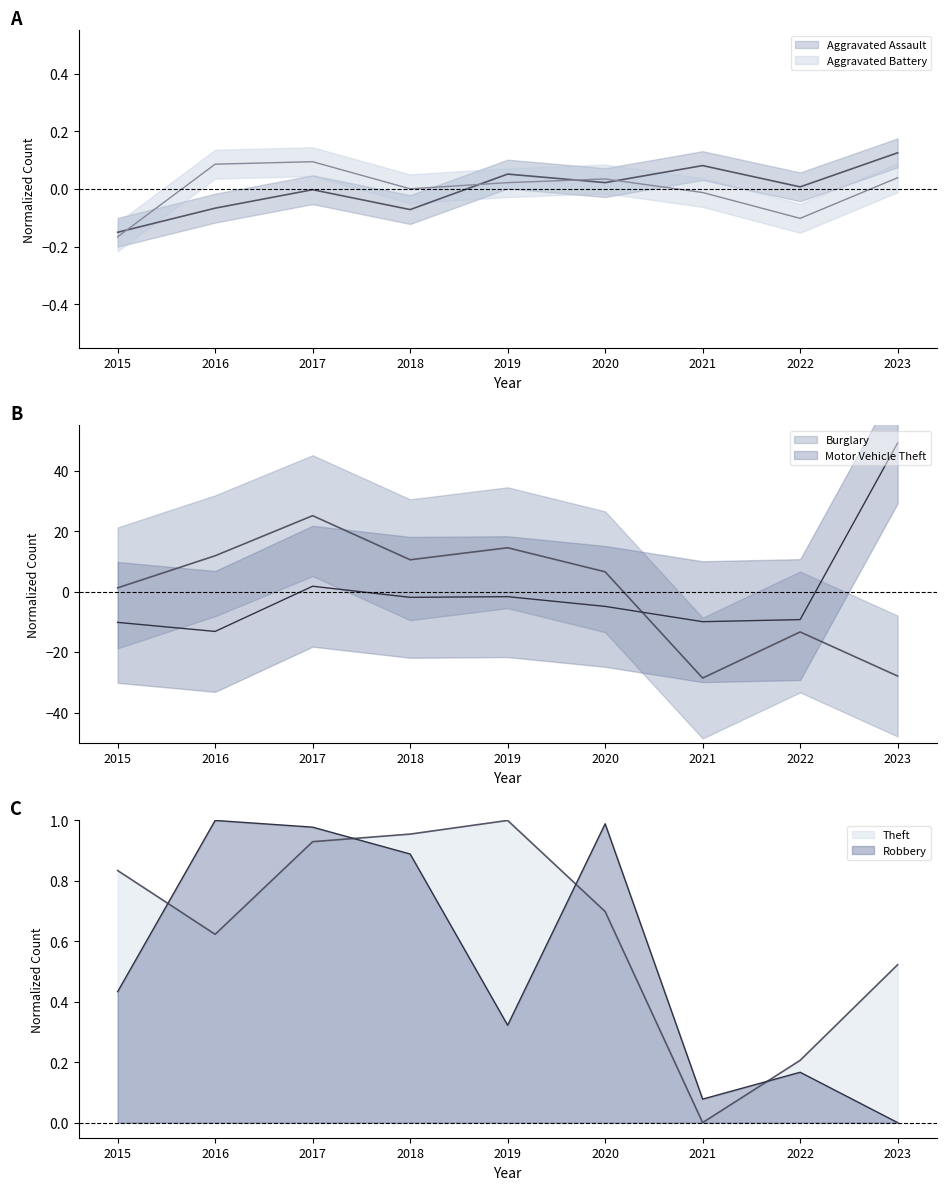

In Robbery, how many points are higher than both neighbors (excluding endpoints)?

3